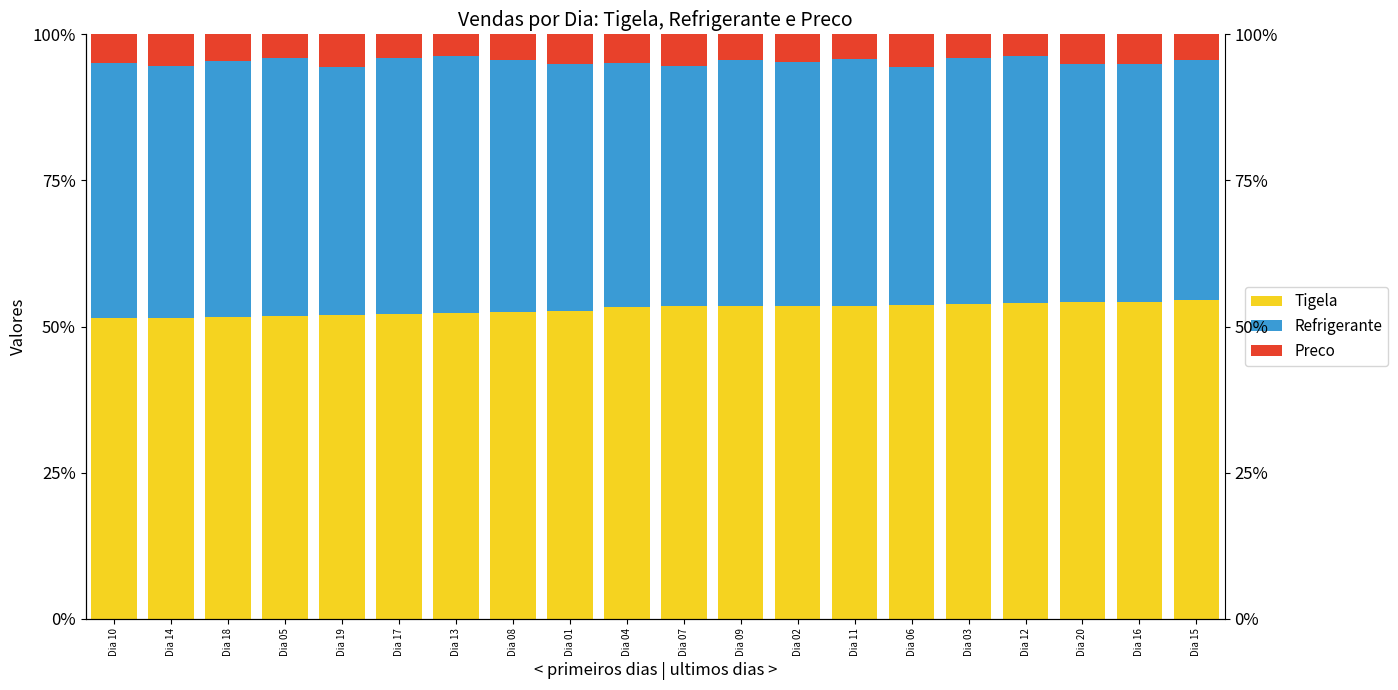

Which series has the widest spread of values?

Refrigerante